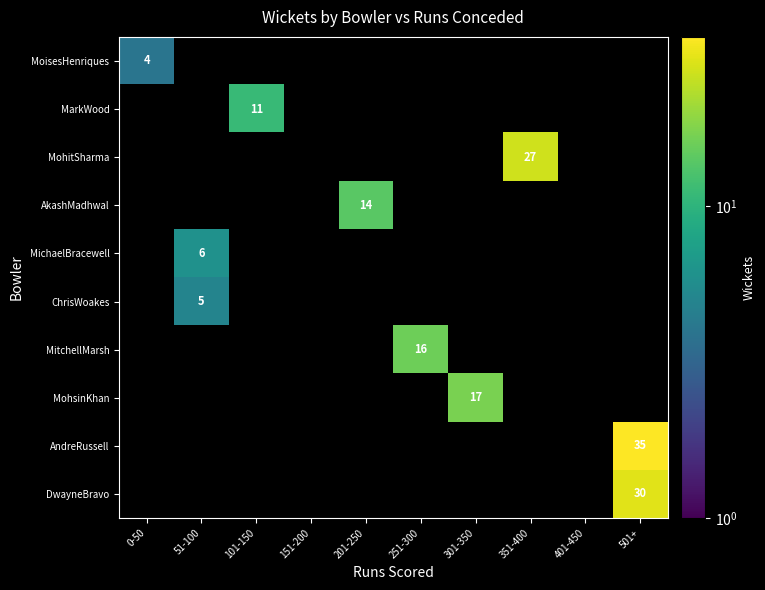

How many distinct data groups are displayed?

10